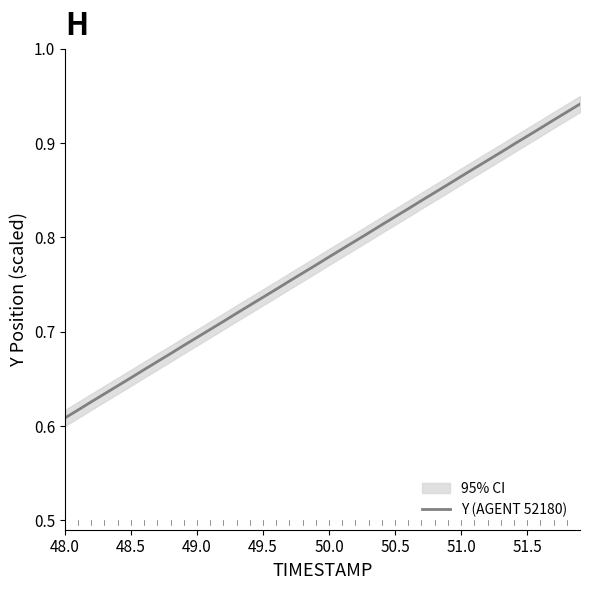

The Y (AGENT 52180) series shows 0.5 at 51.0. True or false?

False